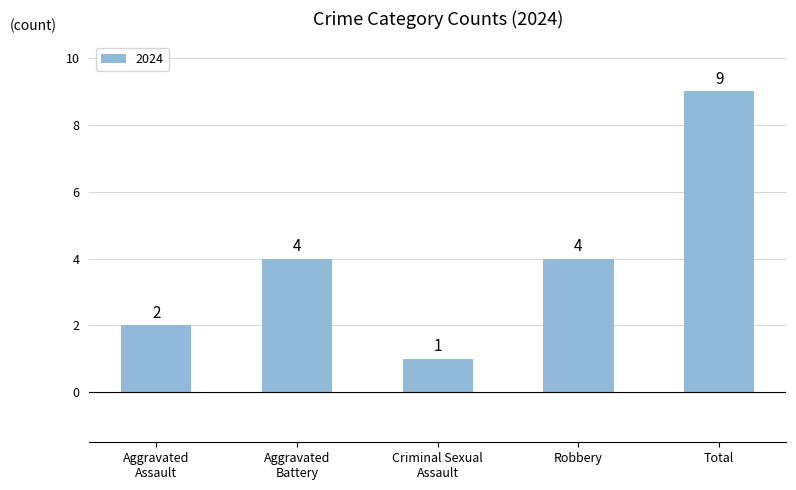

Which label corresponds to the largest value in the chart?

Total